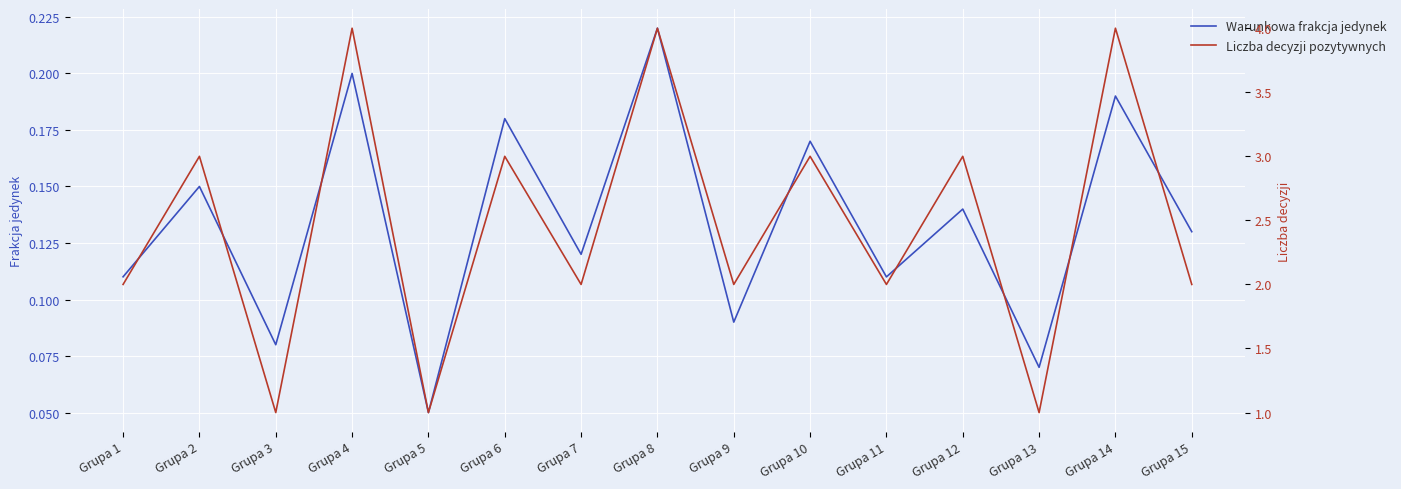

How many data points does each series have?

15